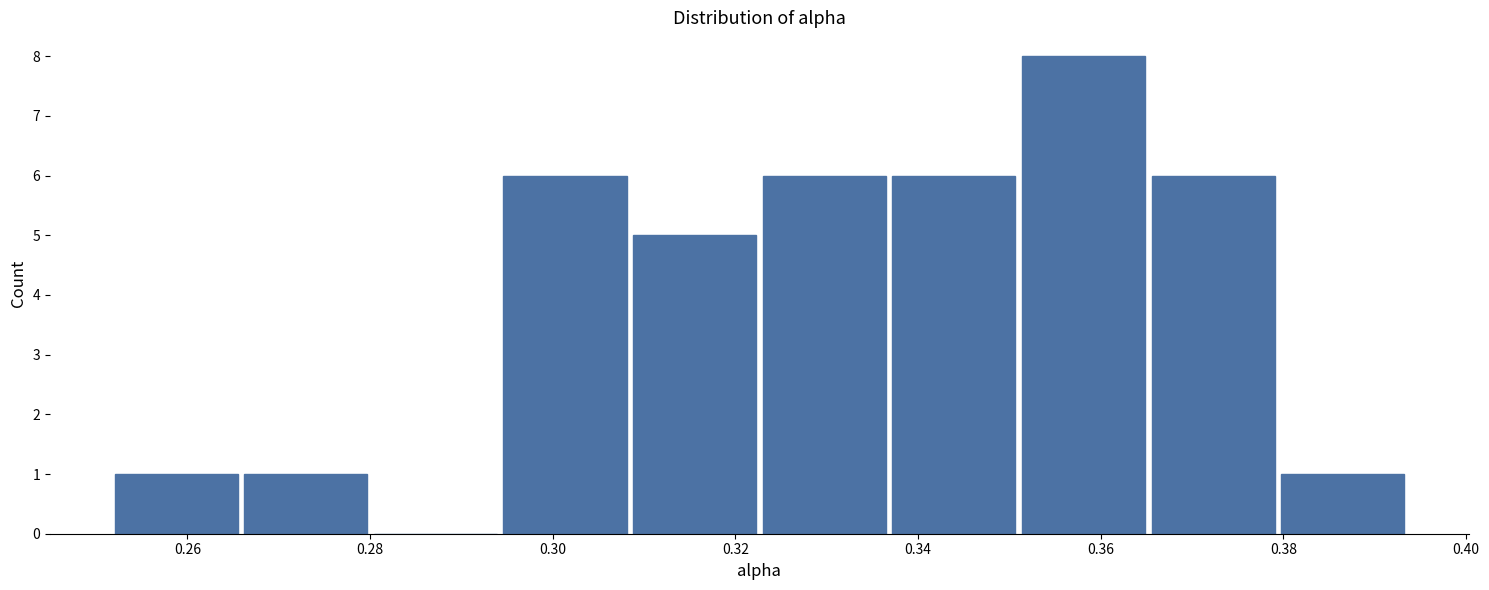

Over which range of the x-axis is the bar tallest?

0.352 to 0.366